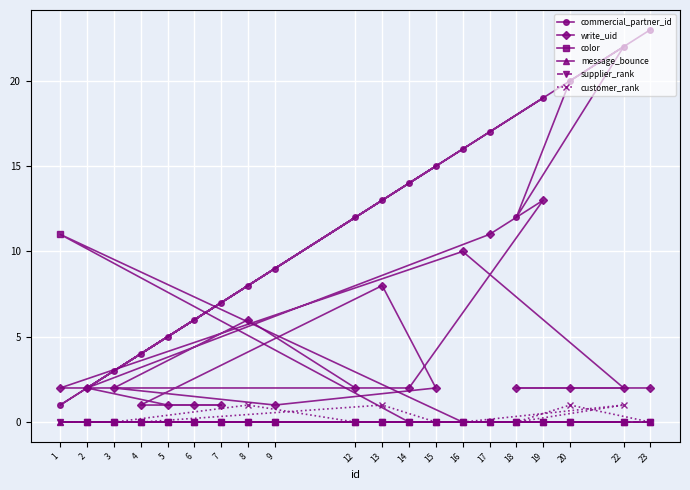

Is this an area chart (filled region under the line)?

No